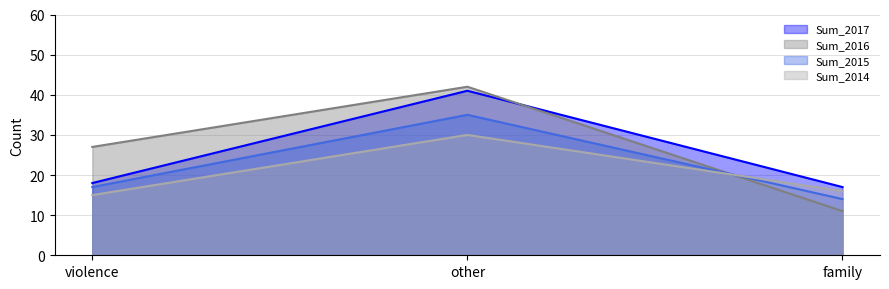

What is the total value across all series at violence?

77